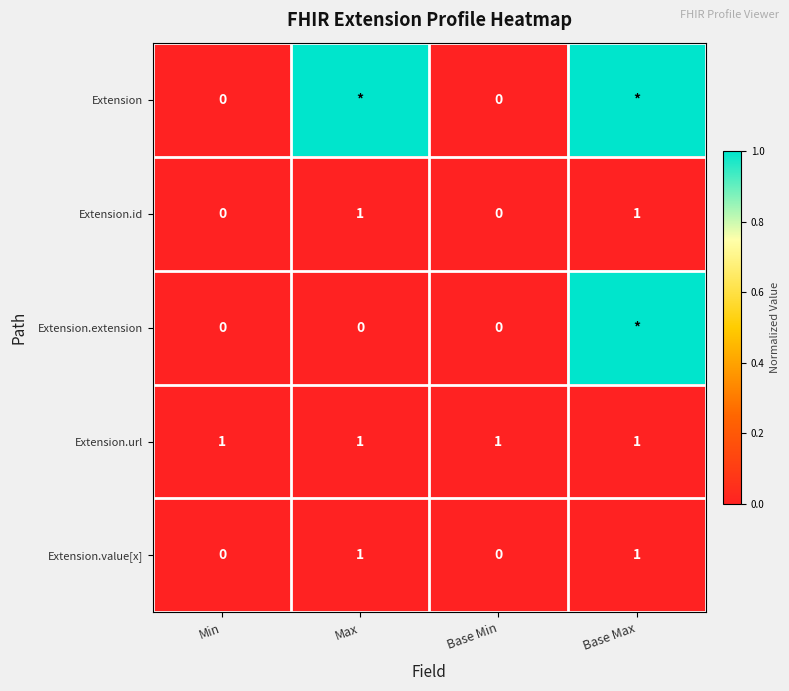

How many Extension.id values are between 0 and 1?

4